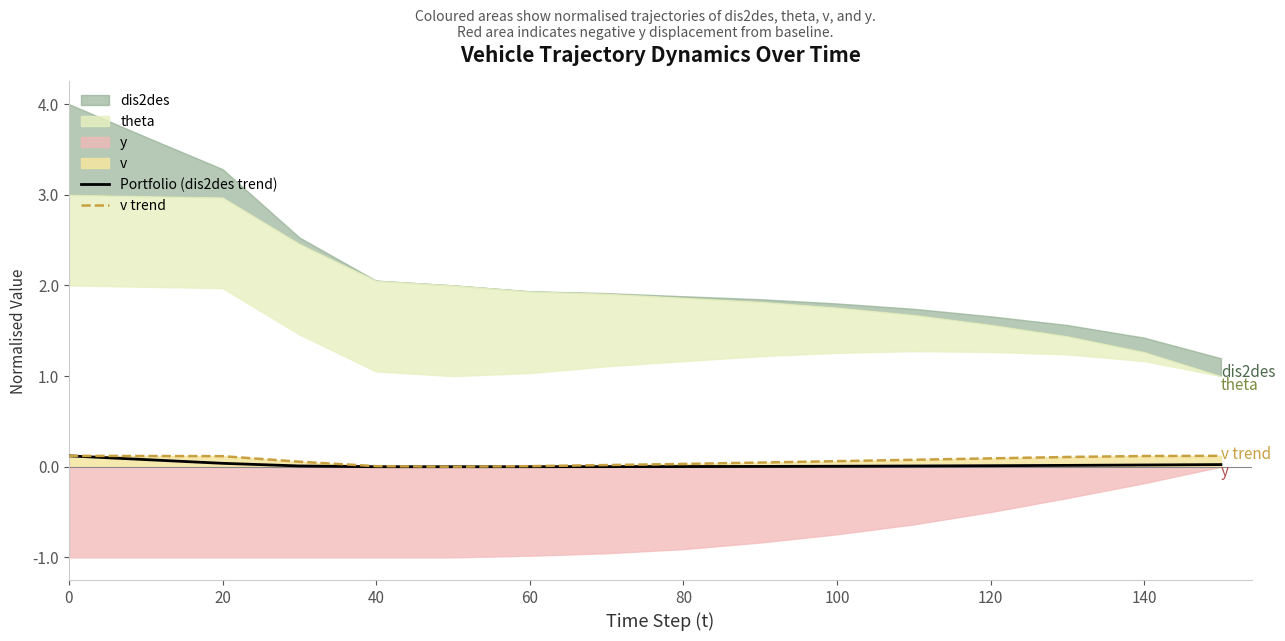

True or false: Portfolio (dis2des trend) has a value of 0.0 at 80.

True